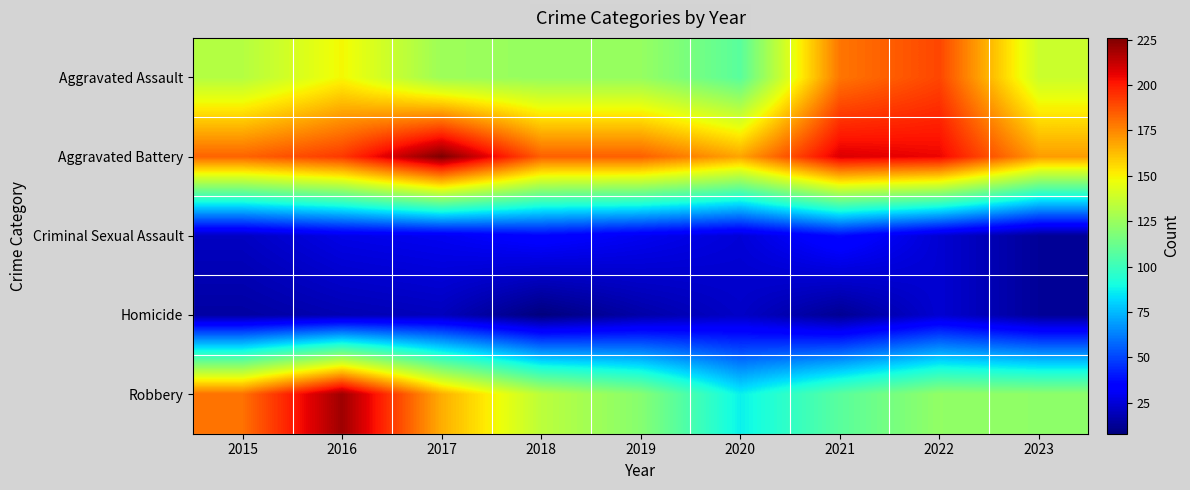

What is the spread (max minus min) of values at 2017?

206